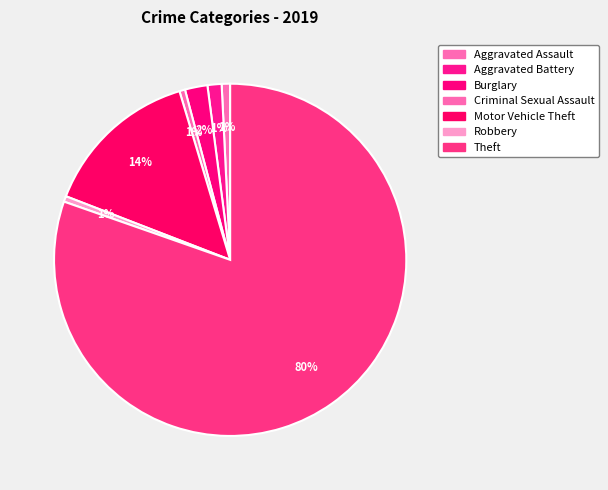

How many segments does this pie chart have?

7